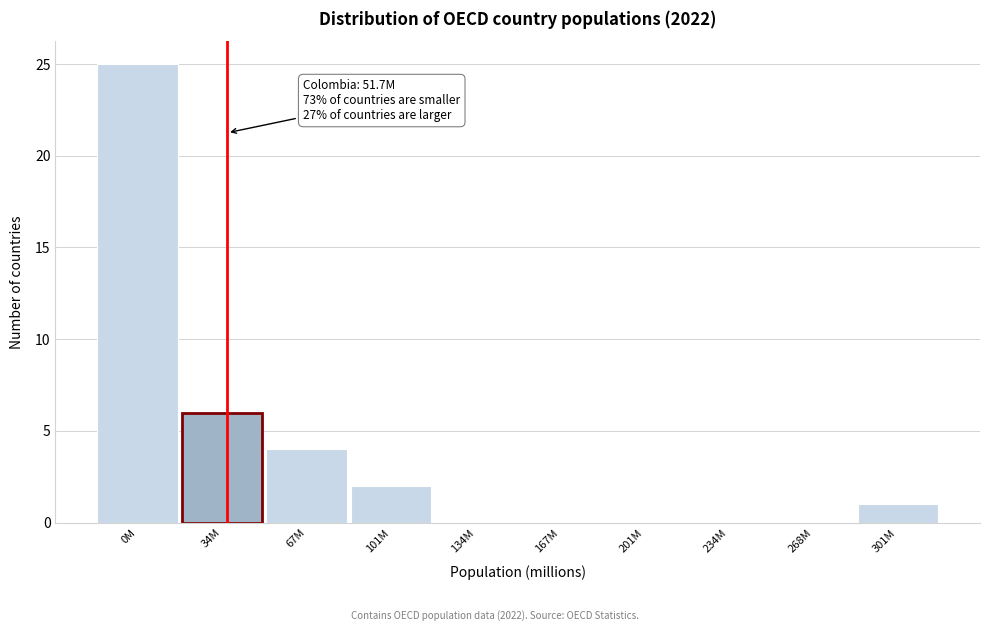

Reading right to left, what are all the values shown in this chart?

301M=1	268M=0	234M=0	201M=0	167M=0	134M=0	101M=2	67M=4	34M=6	0M=25